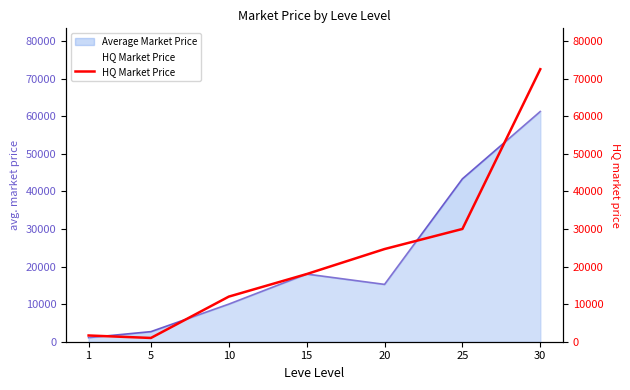

Which has a higher value, 10 or 15?

15